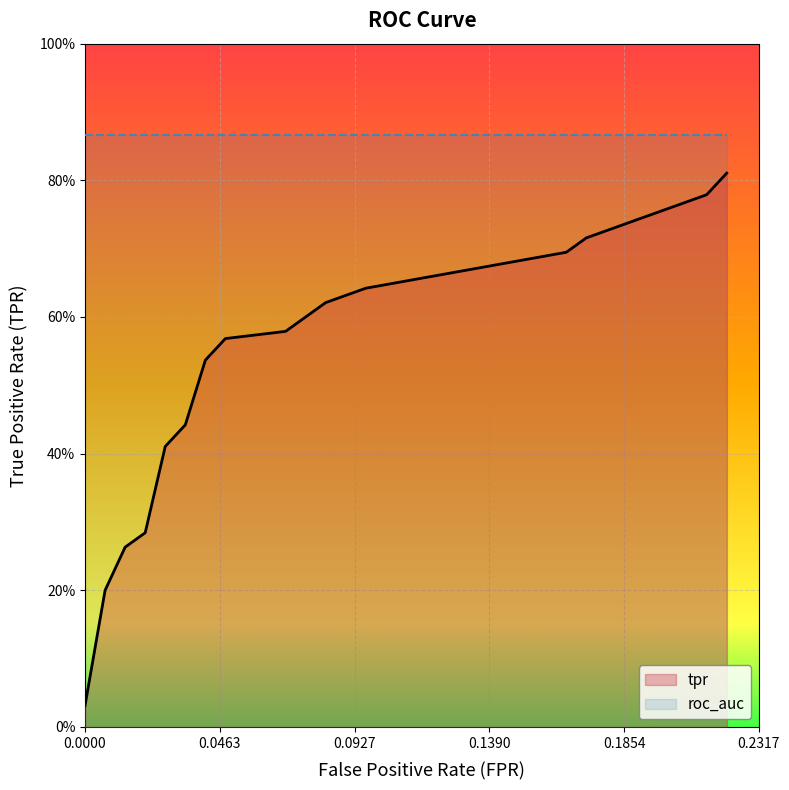

What are all the series names shown in the legend?

tpr, roc_auc